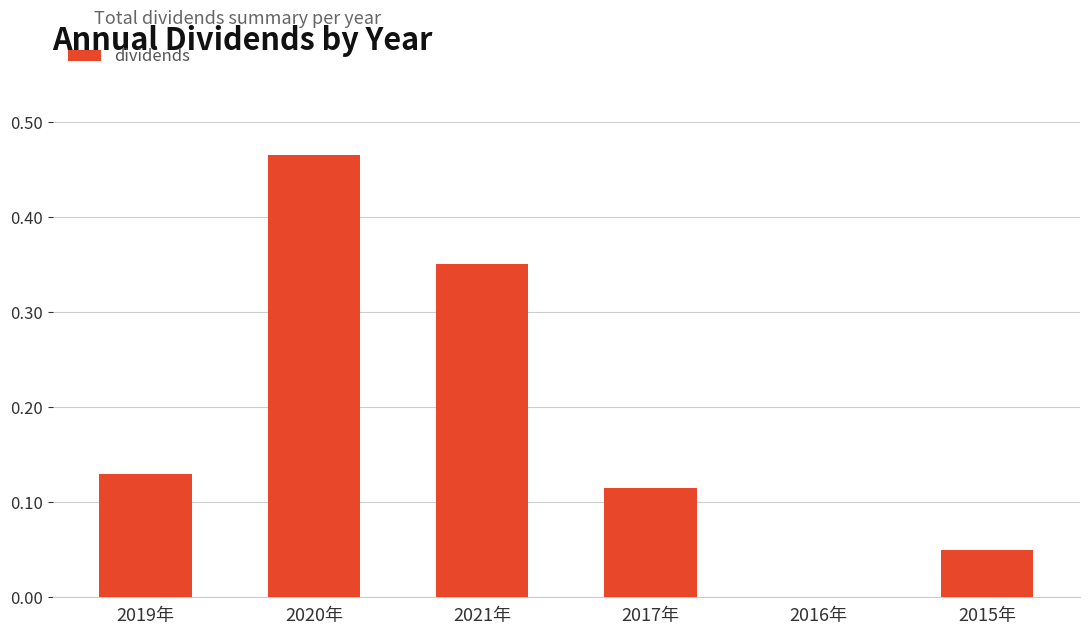

Between 2015年 and 2017年, which is larger?

2017年